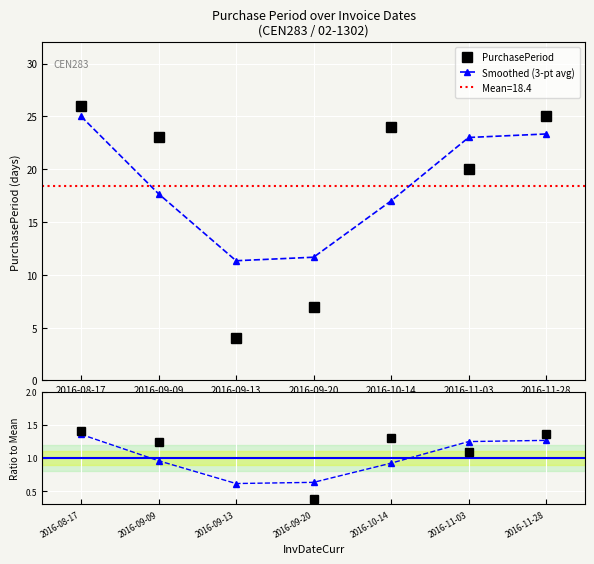

True or false: Ratio to Mean has a value of 0.2 at 2016-09-13.

True